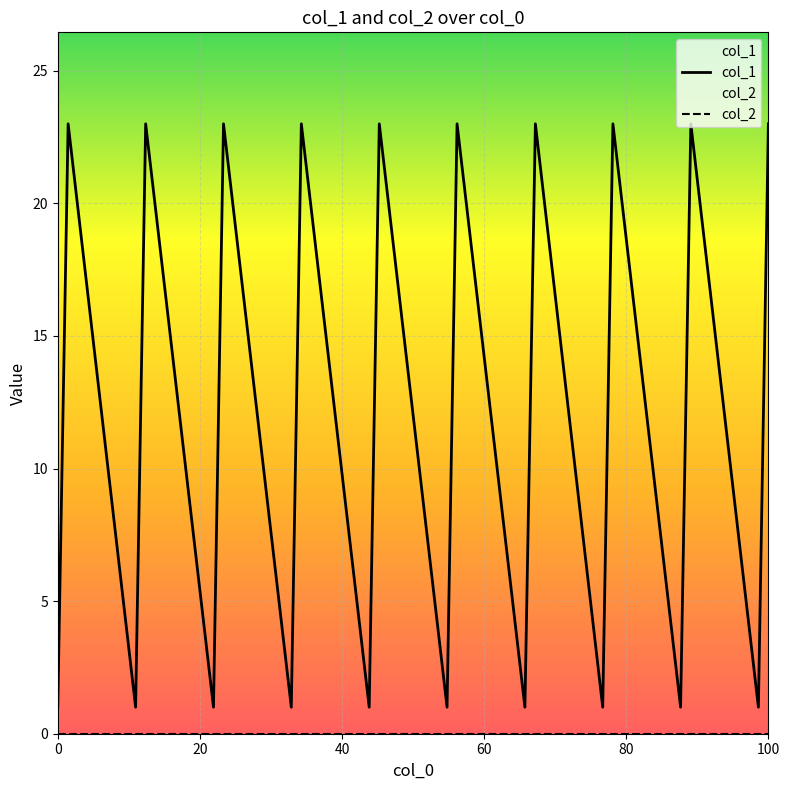

Which series has the largest total across all categories?

col_1